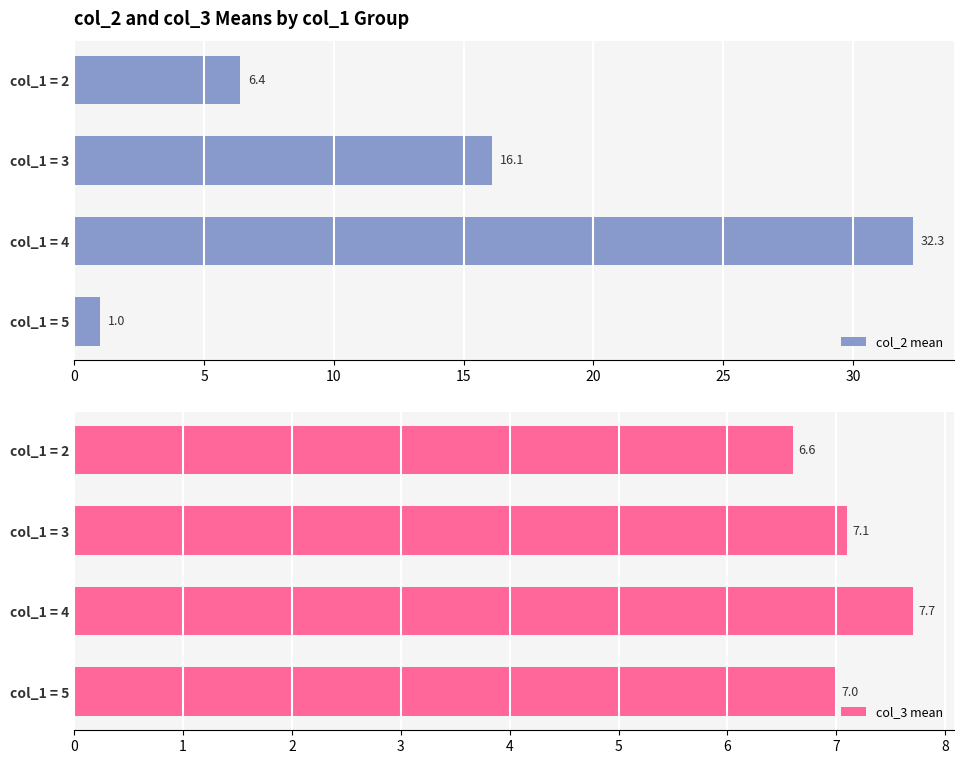

At which label does col_2 mean reach its minimum?

col_1 = 5